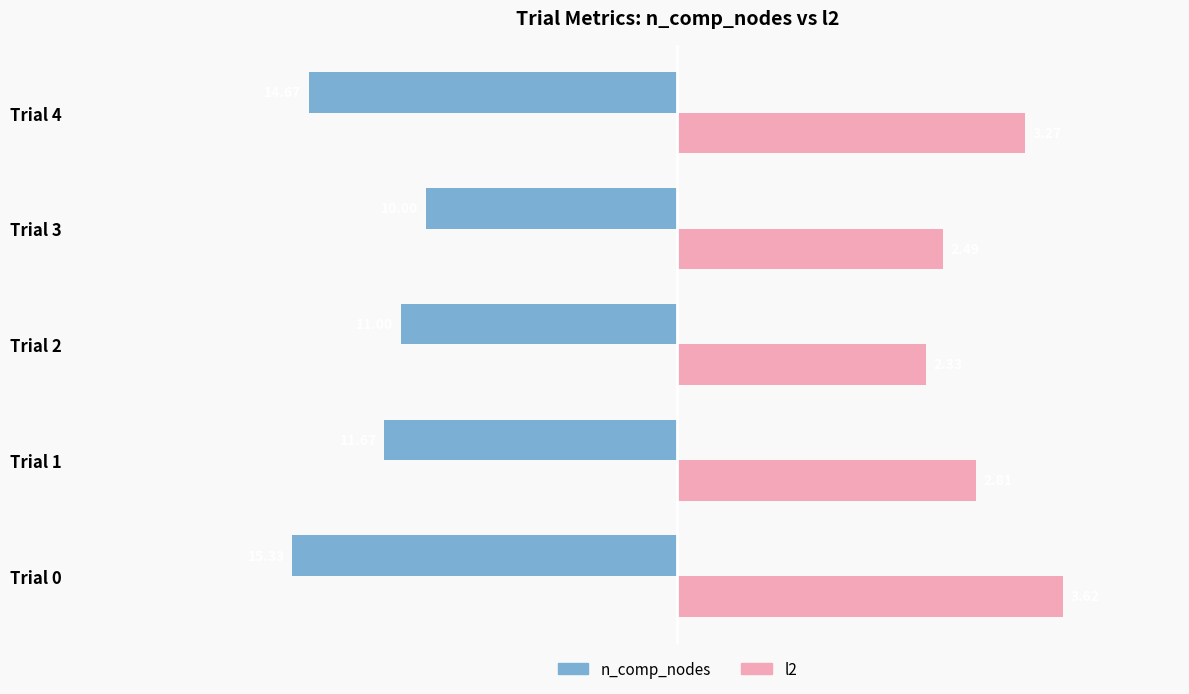

What are all the series names shown in the legend?

n_comp_nodes, l2